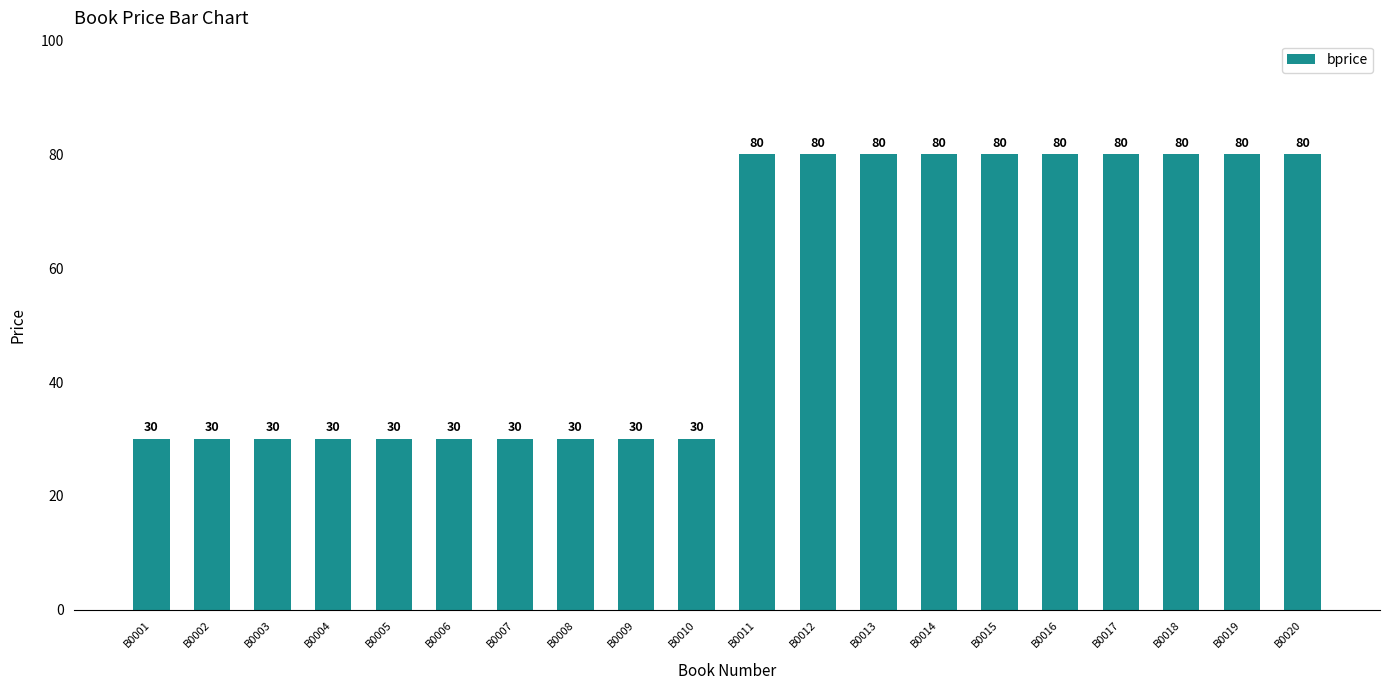

What is the value of the 18th bar from the left?

80